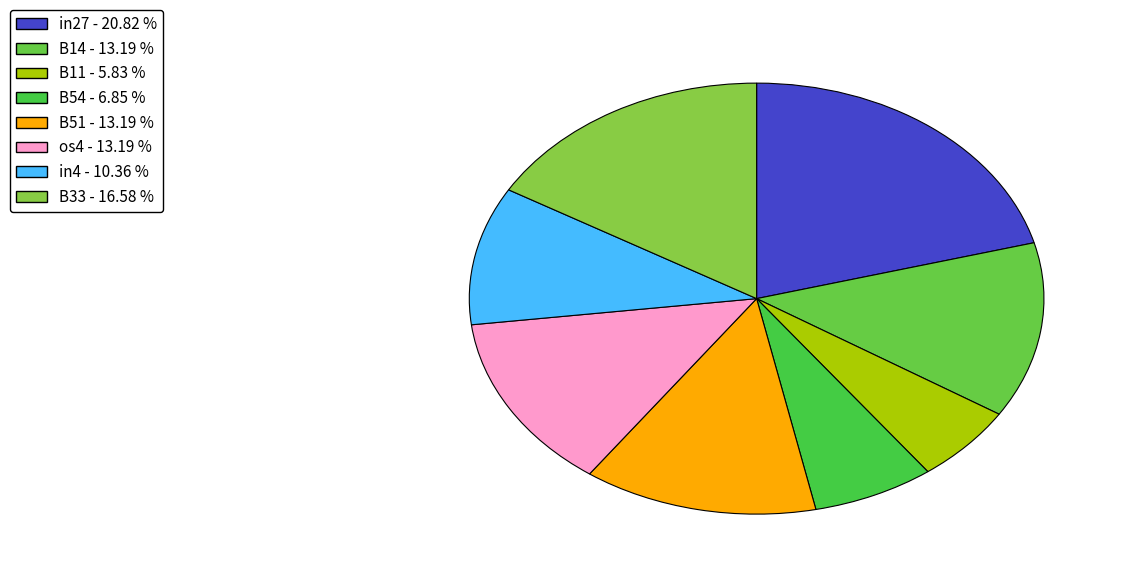

How many segments does this pie chart have?

8